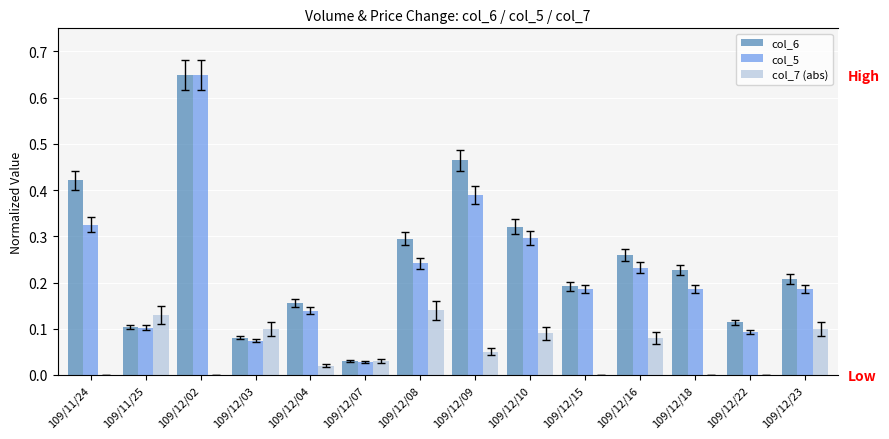

What is the label of the 12th bar from the right?

109/12/02